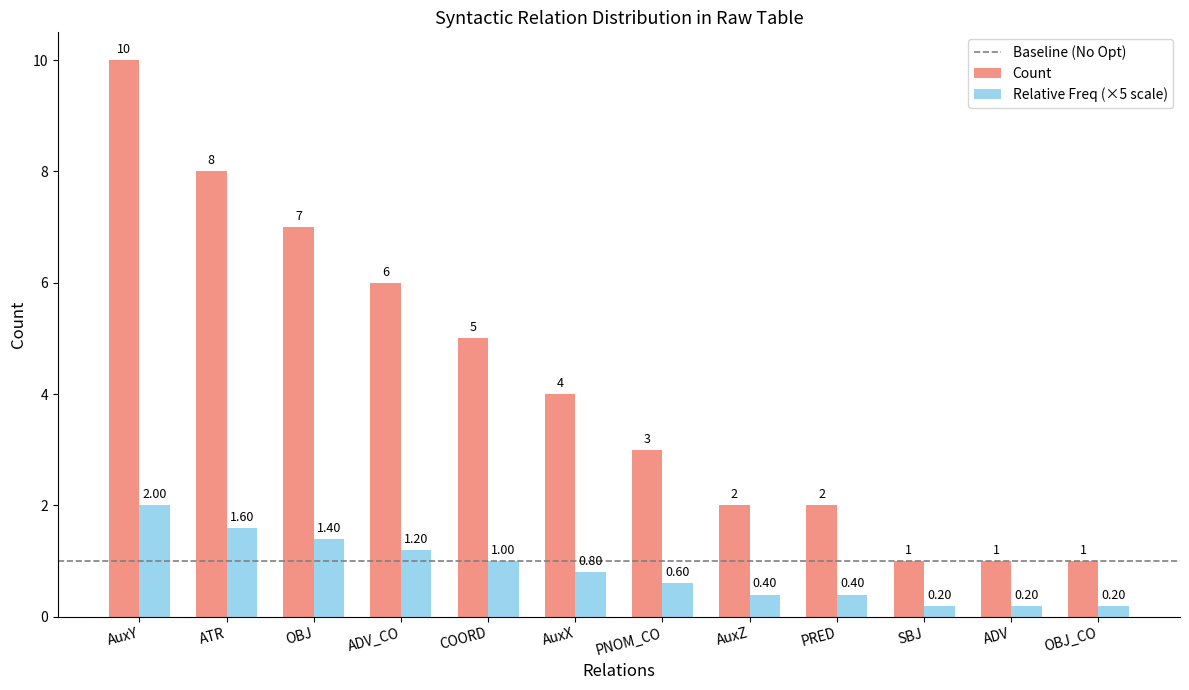

Between AuxX and AuxZ, which series saw the biggest shift?

Count